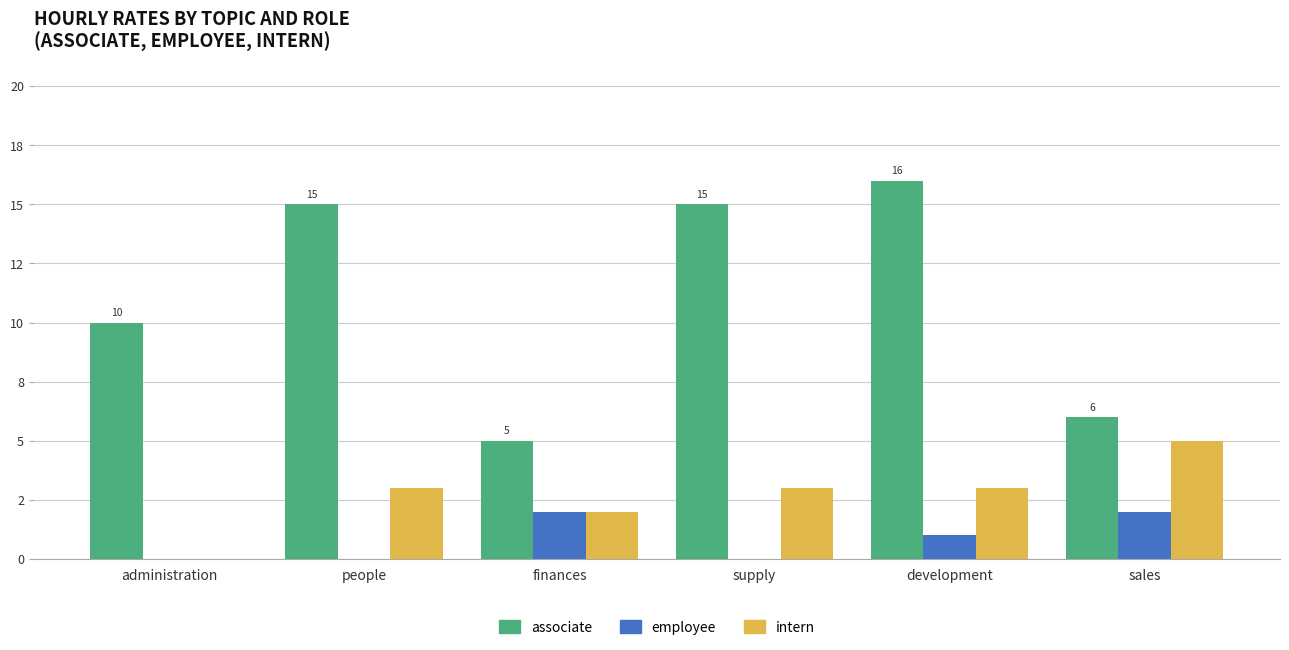

What is the maximum value shown in the chart?

16